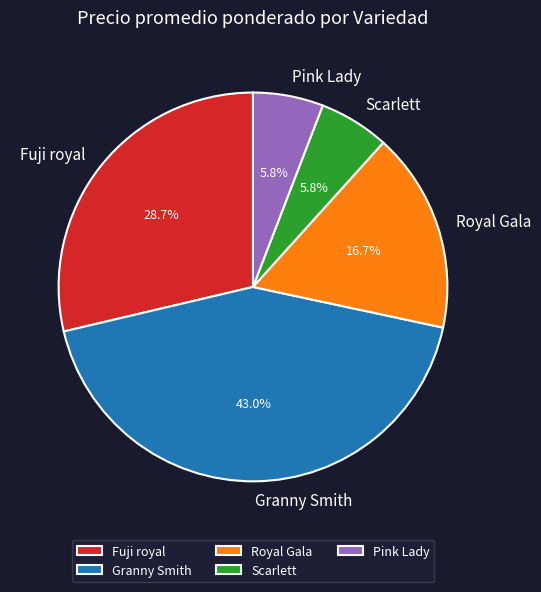

Is there a majority slice in this chart?

No